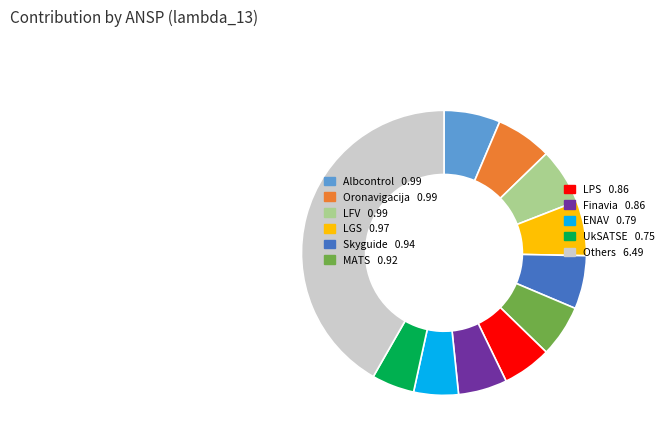

What is the ratio of the value at LGS 0.97 to the value at LFV 0.99?

1.0